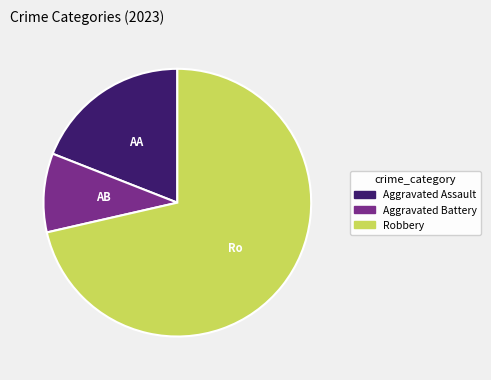

Is there a majority slice in this chart?

Yes